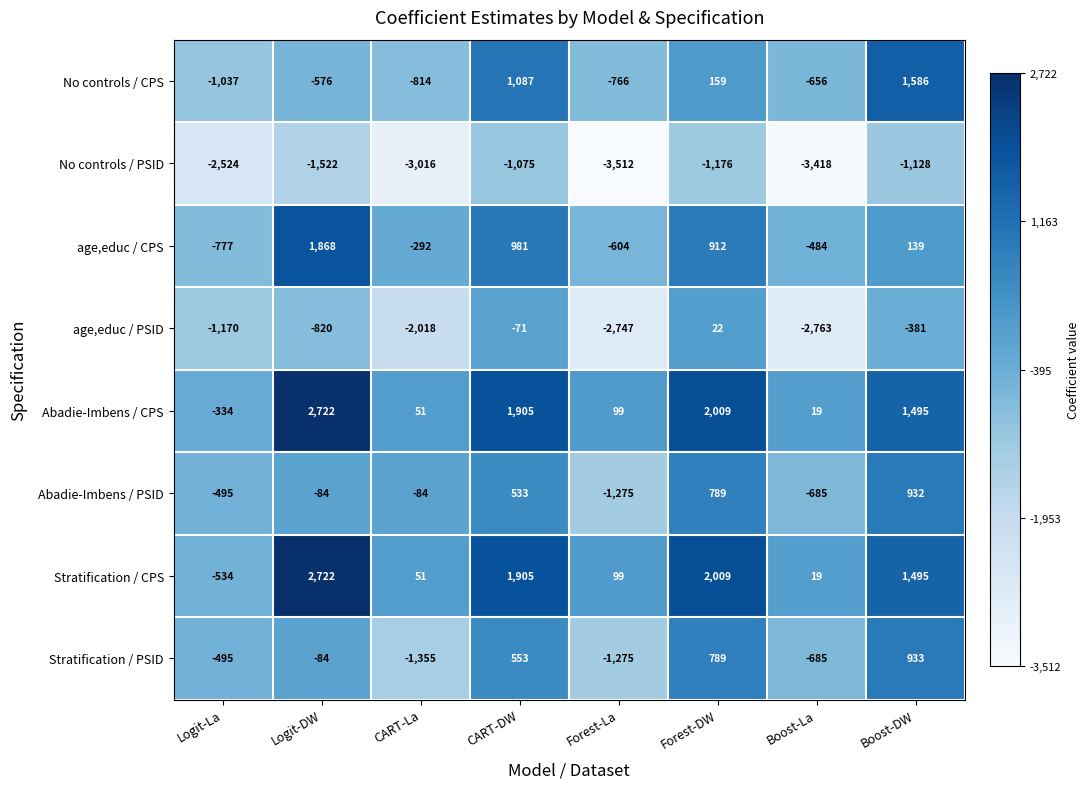

How many data points in Stratification / CPS are less than 1495?

4